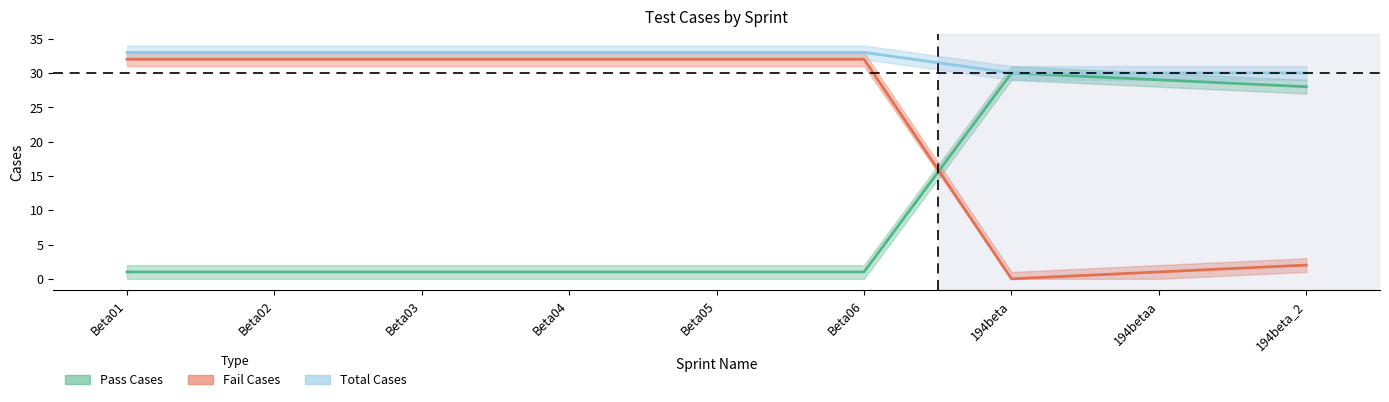

What is the difference between the Pass Cases values at 194beta_2 and Beta04?

27